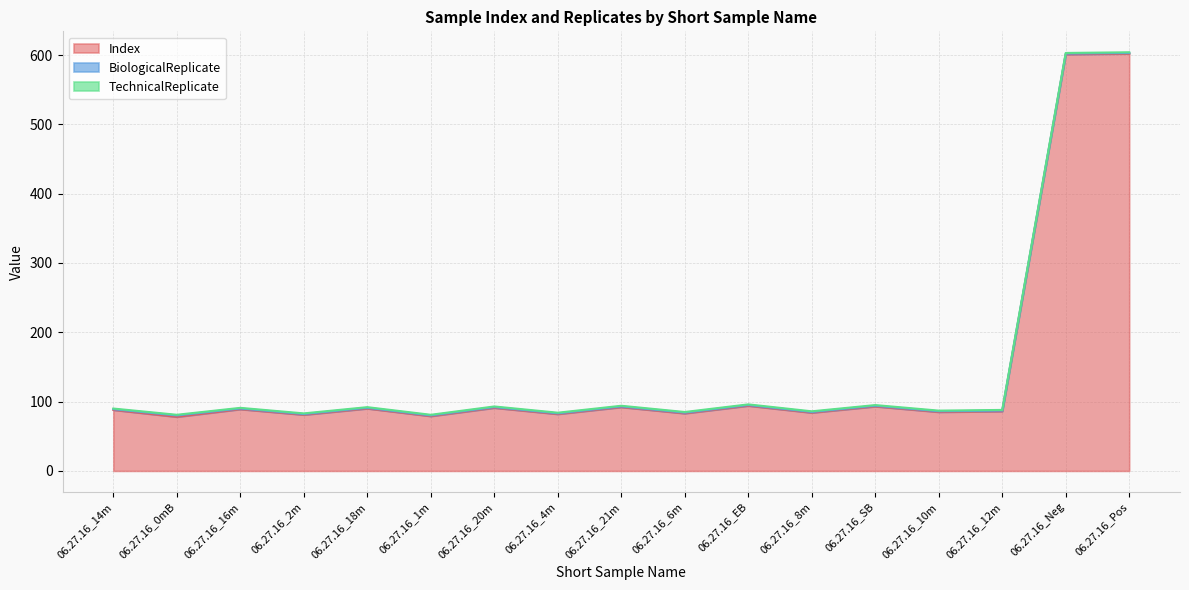

What is the smallest value displayed?

1